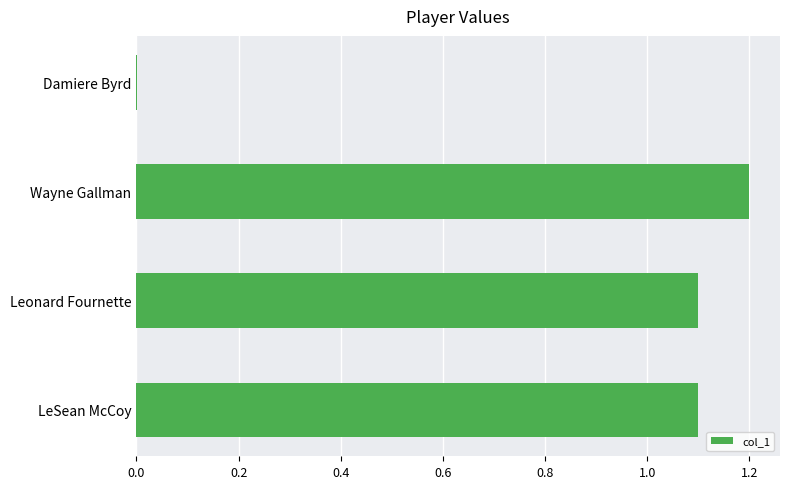

Count the number of categories in the chart.

4